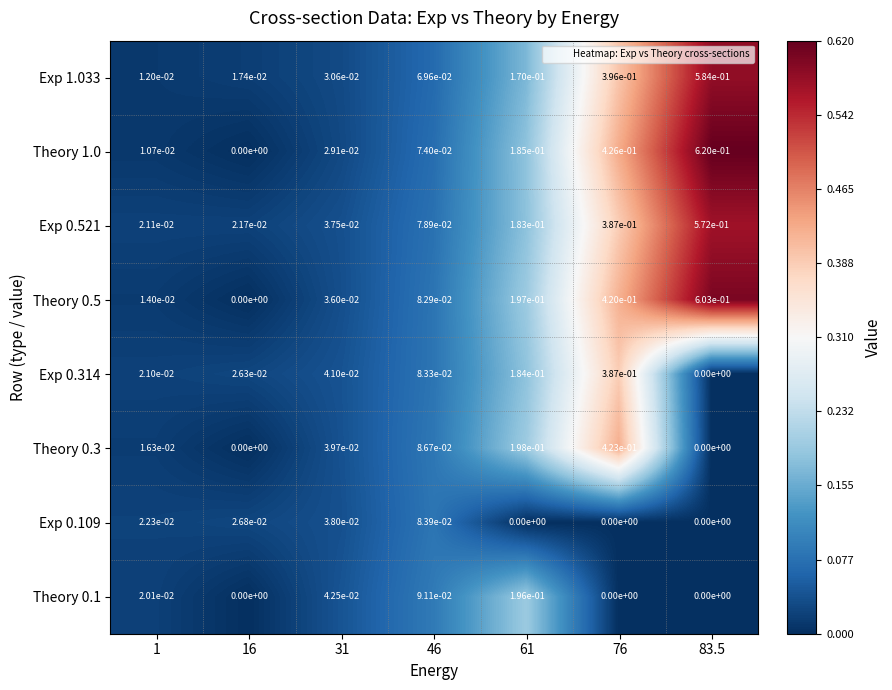

True or false: Exp 0.521 has a value of 0.0 at 1.

True